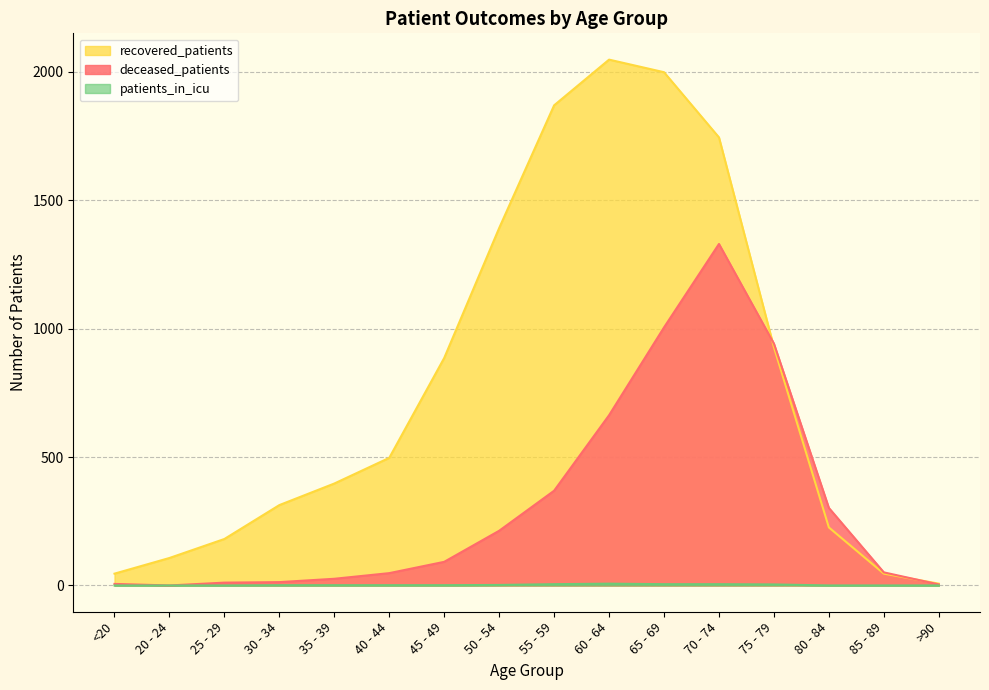

Reading right to left, extract all data points from this chart.

deceased_patients: 4	51	302	942	1330	1005	663	369	213	92	48	26	13	11	0	6
recovered_patients: 7	46	226	928	1745	1999	2048	1870	1392	886	497	397	313	181	107	46
patients_in_icu: 0	0	0	4	5	5	7	5	2	1	1	1	1	0	0	0